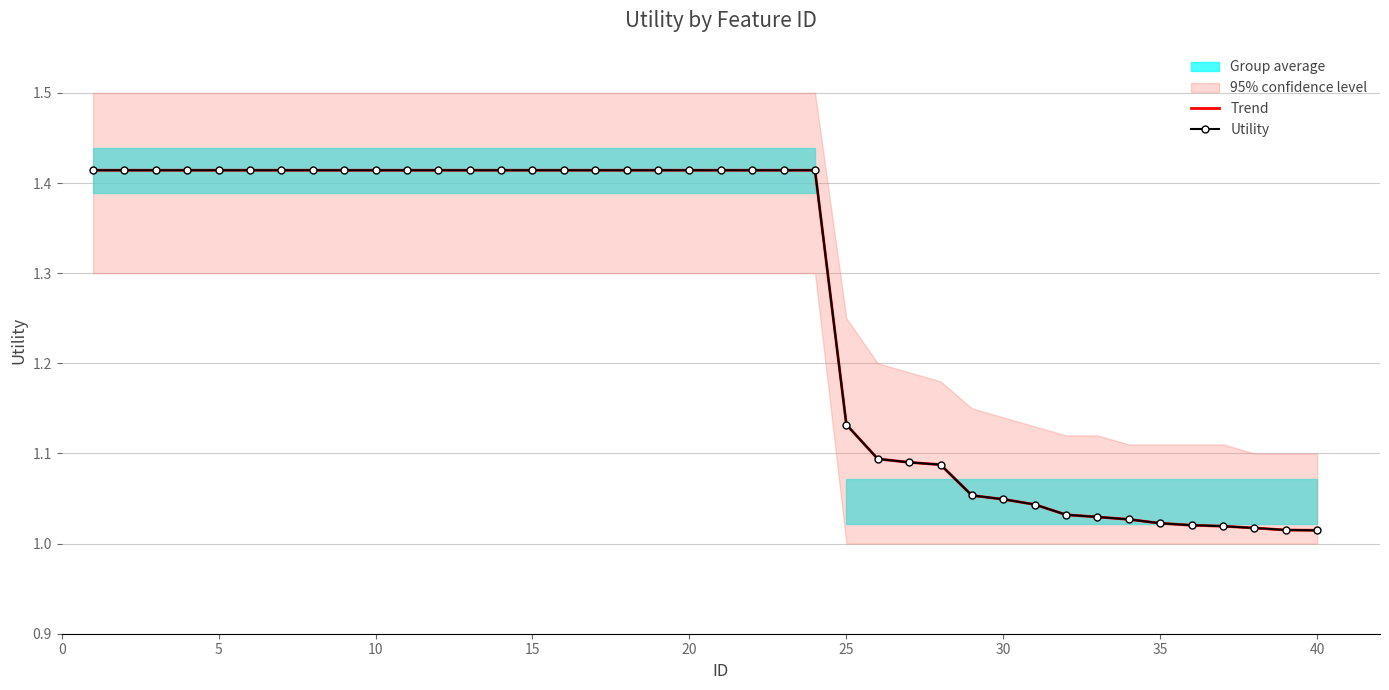

At which label is Trend closest to 1?

40